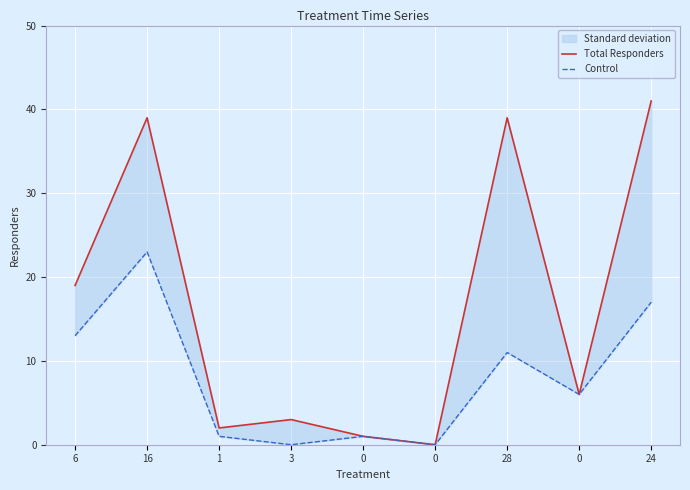

The Control series shows 23 at 16. True or false?

True